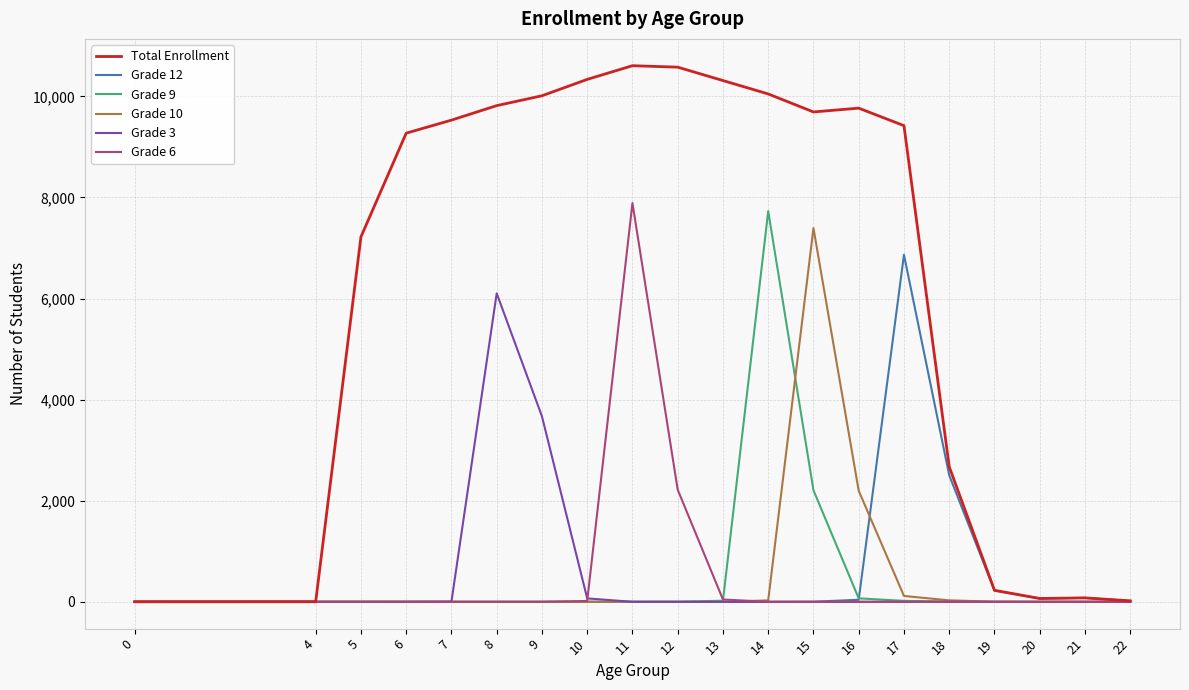

Which series has the largest total across all categories?

Total Enrollment